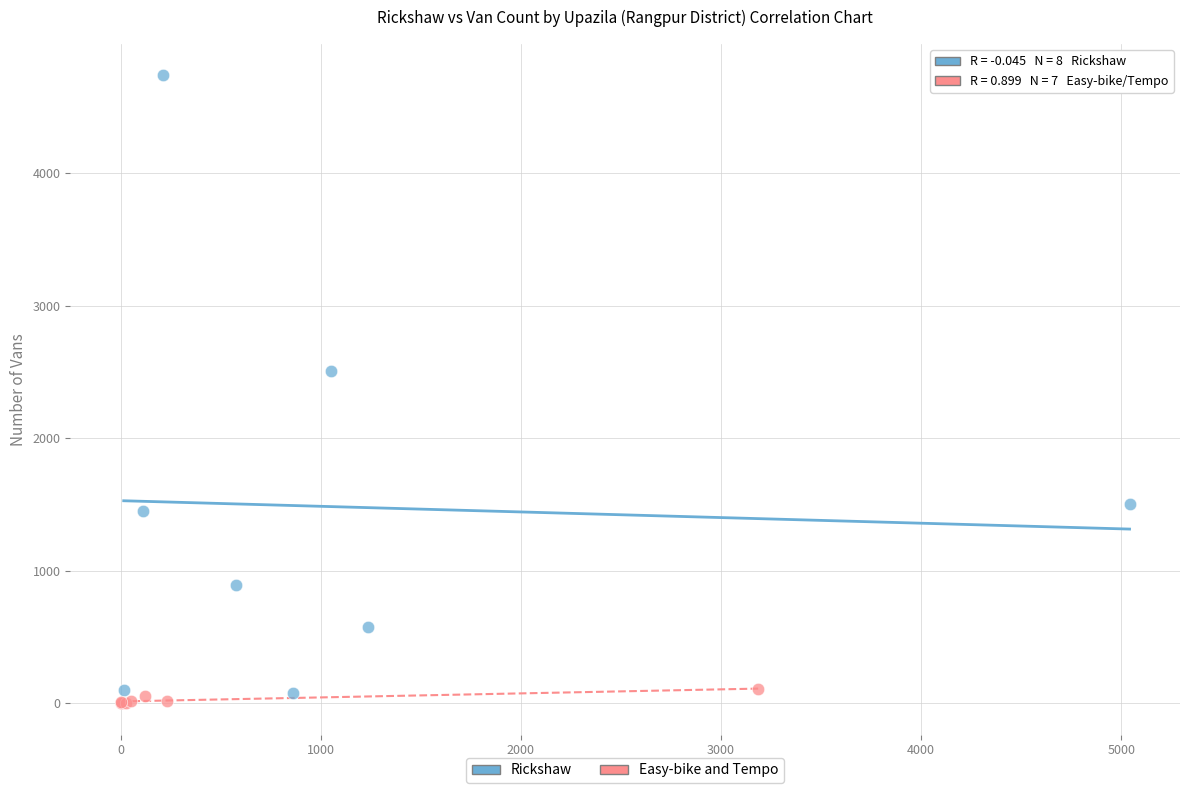

What are all the series names shown in the legend?

Rickshaw, Easy-bike and Tempo